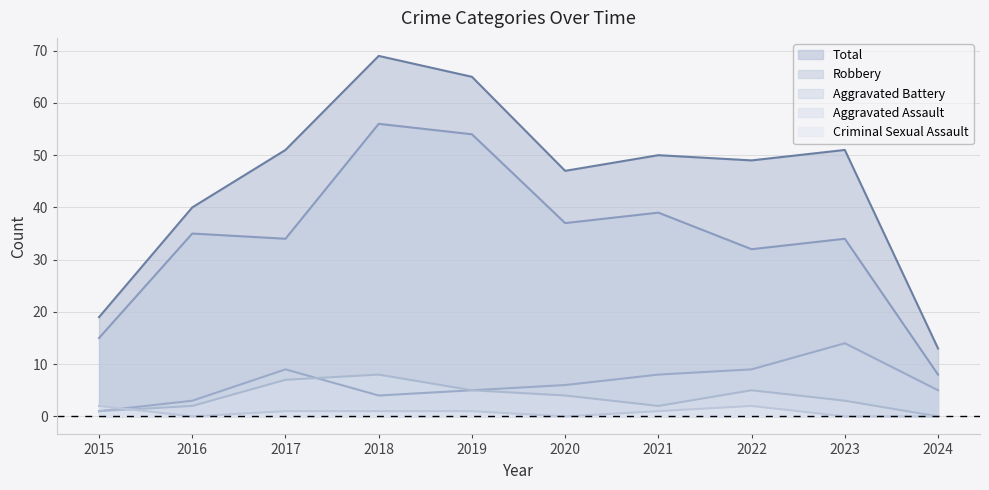

At which category is the sum across all series the highest?

2018